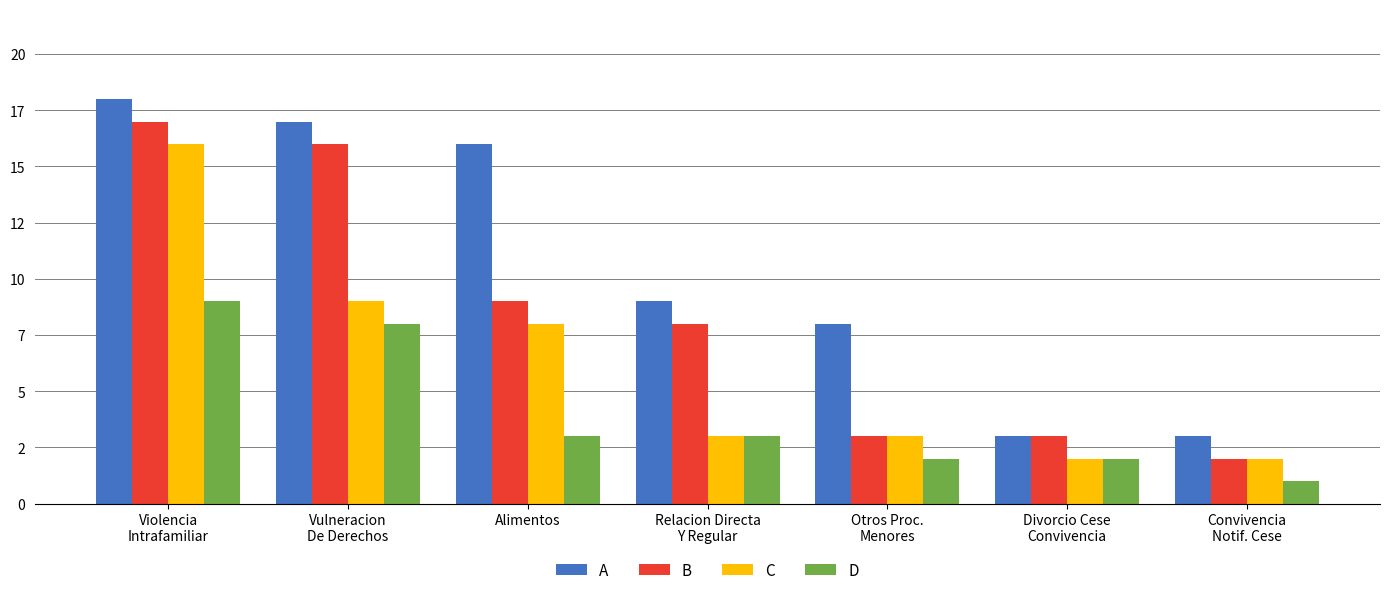

What is the lowest value of the D series?

1